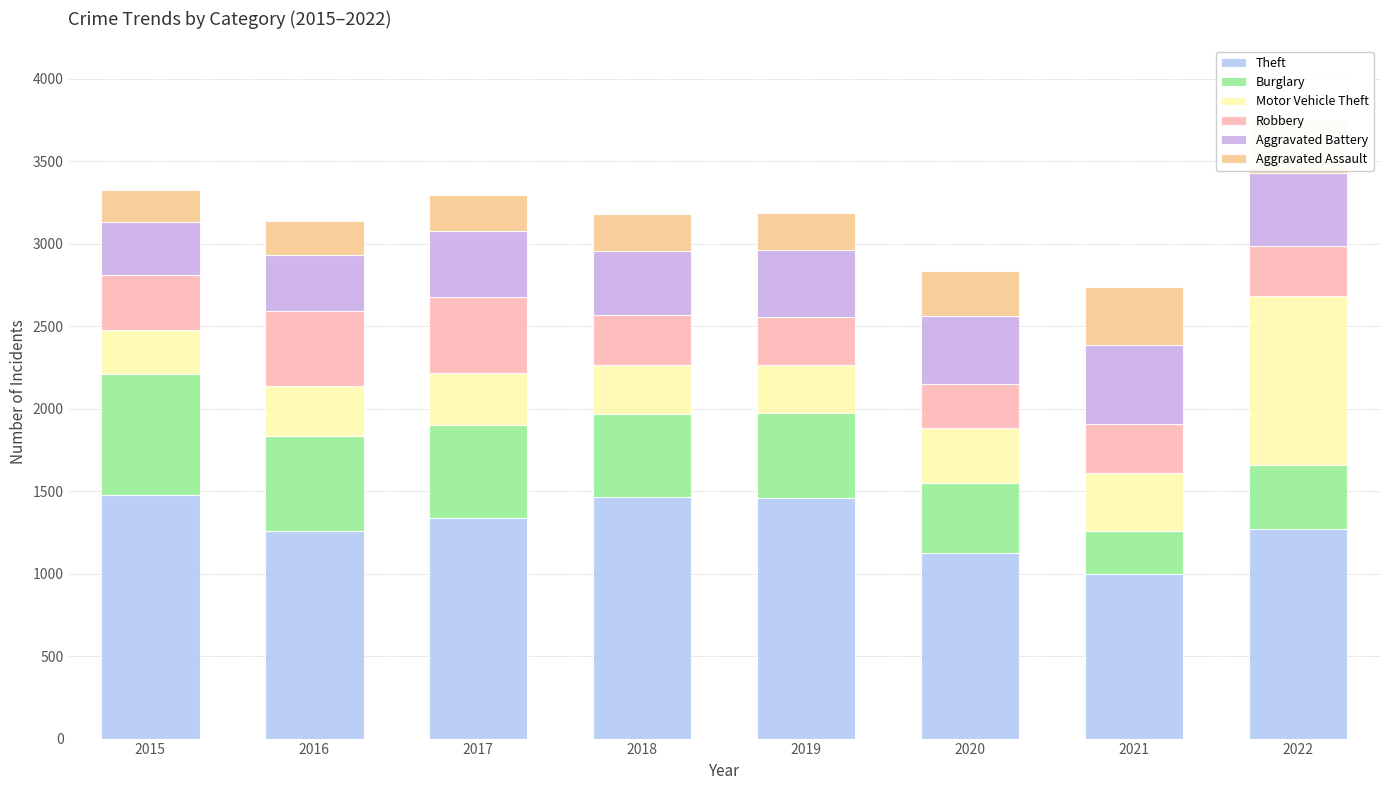

What is the minimum value for Theft?

998